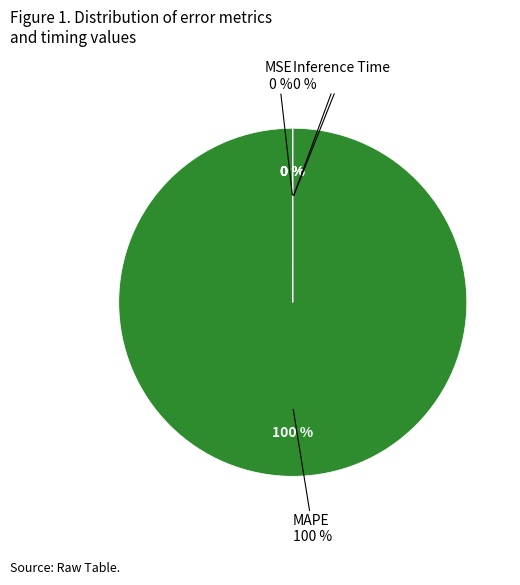

Is there a majority slice in this chart?

Yes